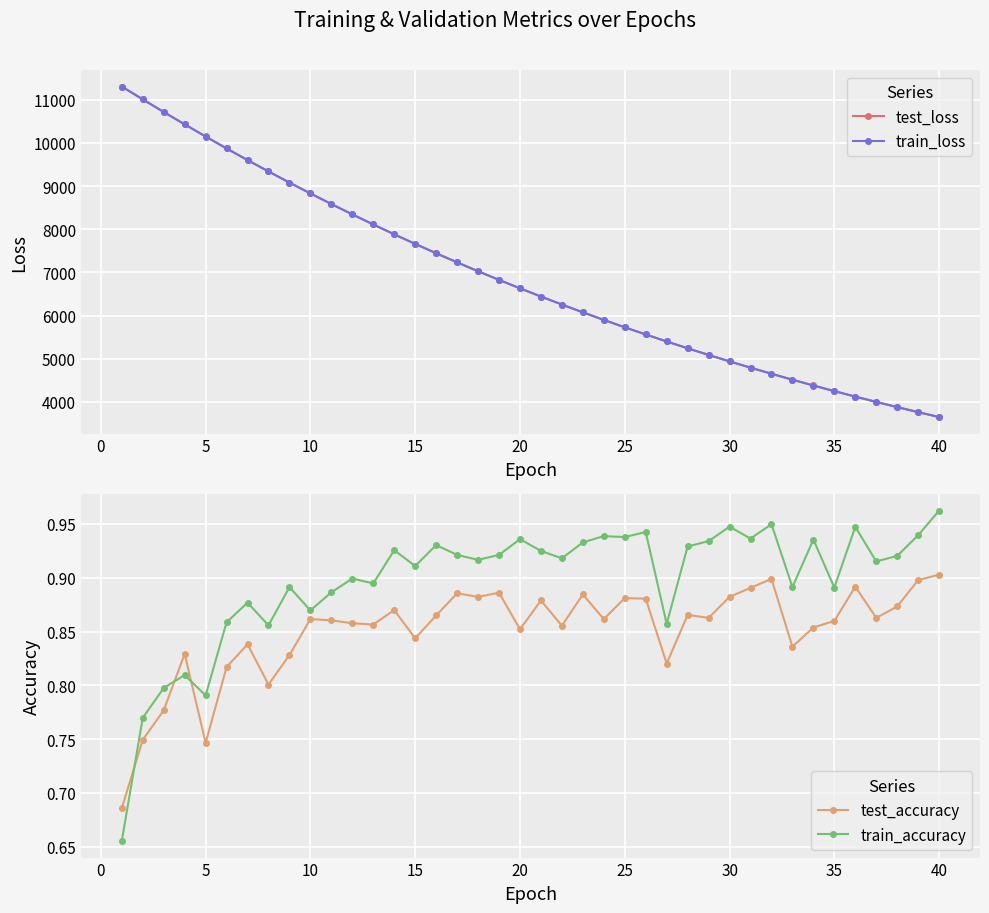

Which series has the largest total across all categories?

test_loss